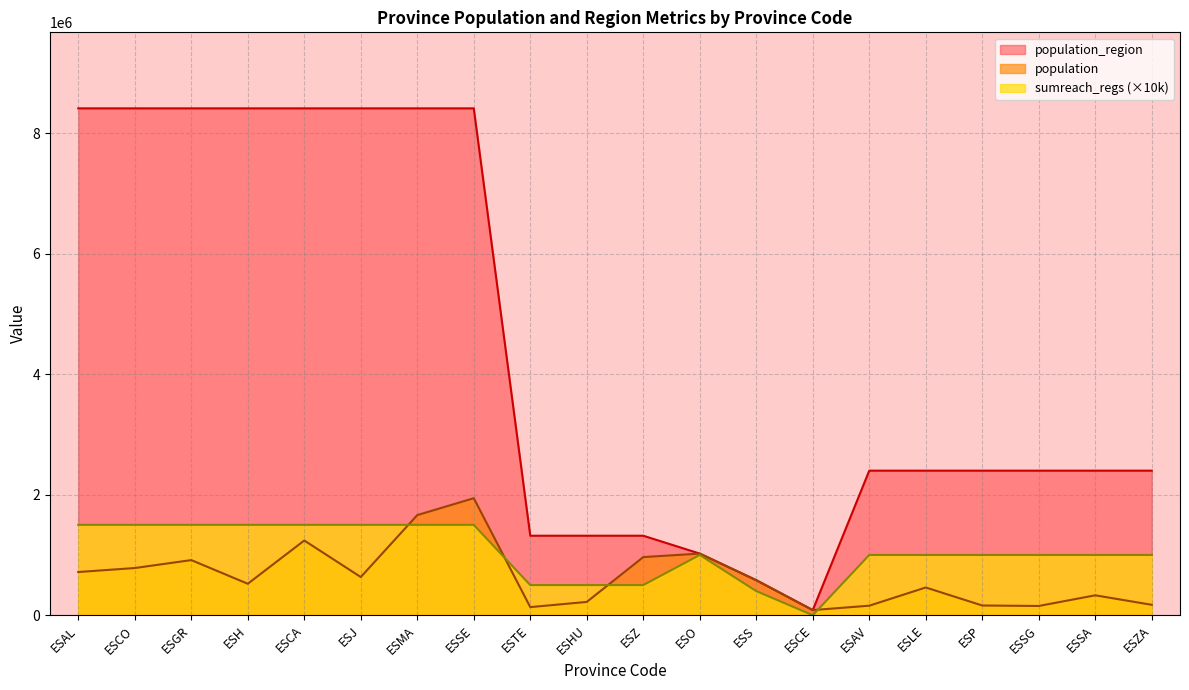

Is the value of population at ESGR greater than the value of sumreach_regs at ESS?

Yes